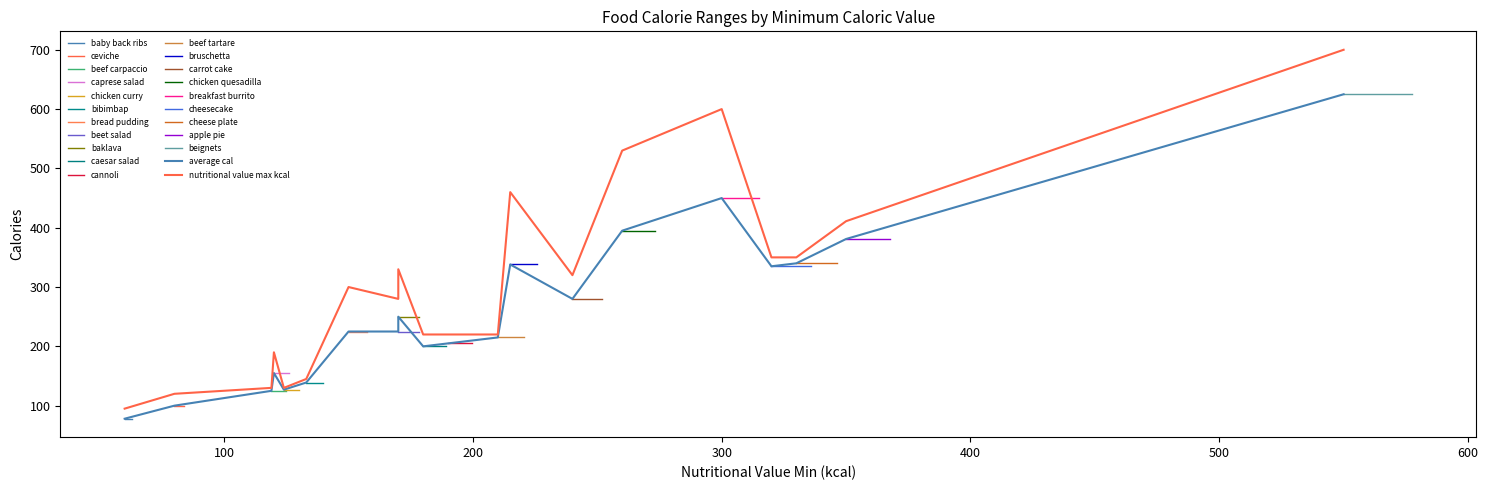

Which has a higher value, cheese plate or beignets?

beignets